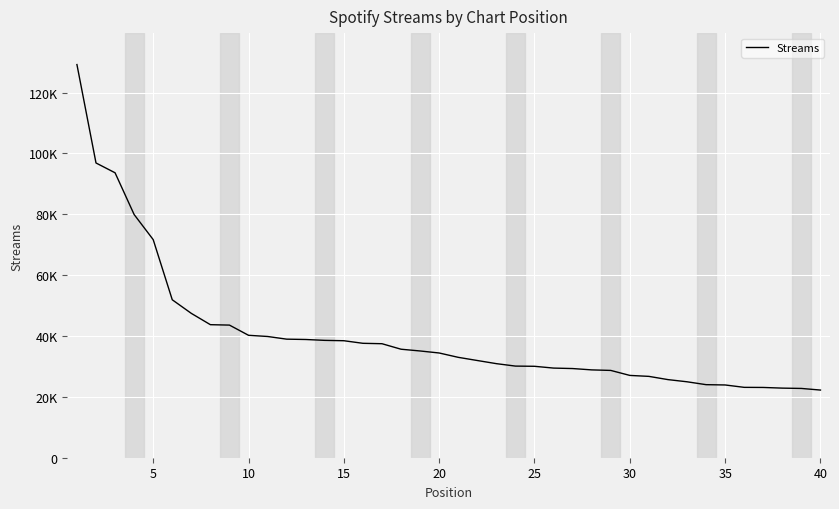

Does the chart have visible grid lines?

Yes